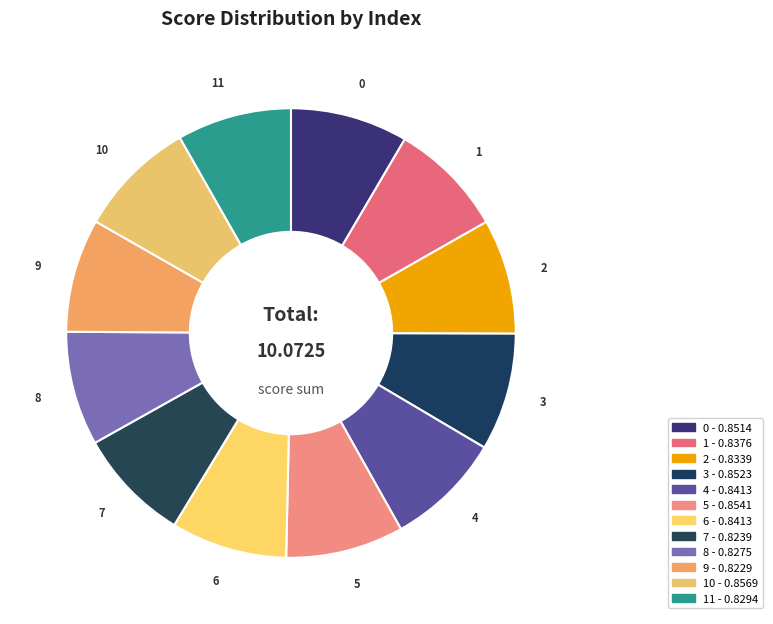

Does any single category account for the majority?

No